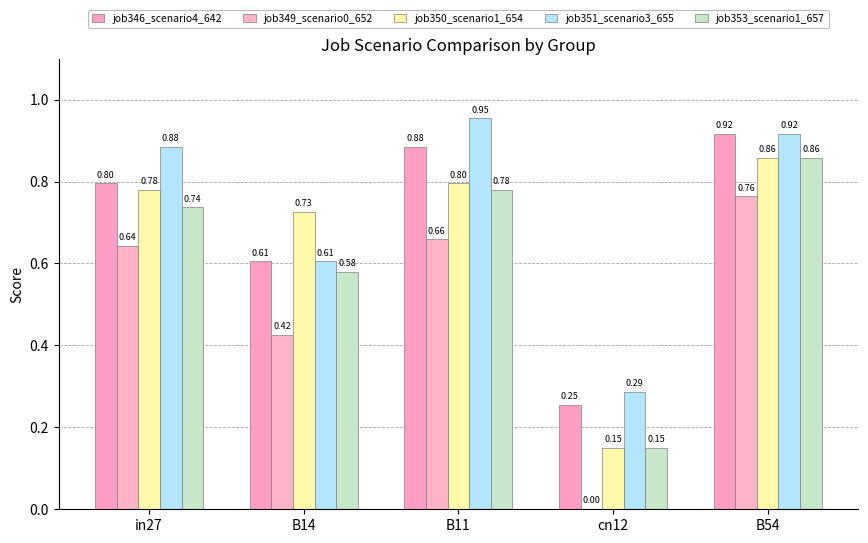

Which series changed the most between in27 and cn12?

job349_scenario0_652